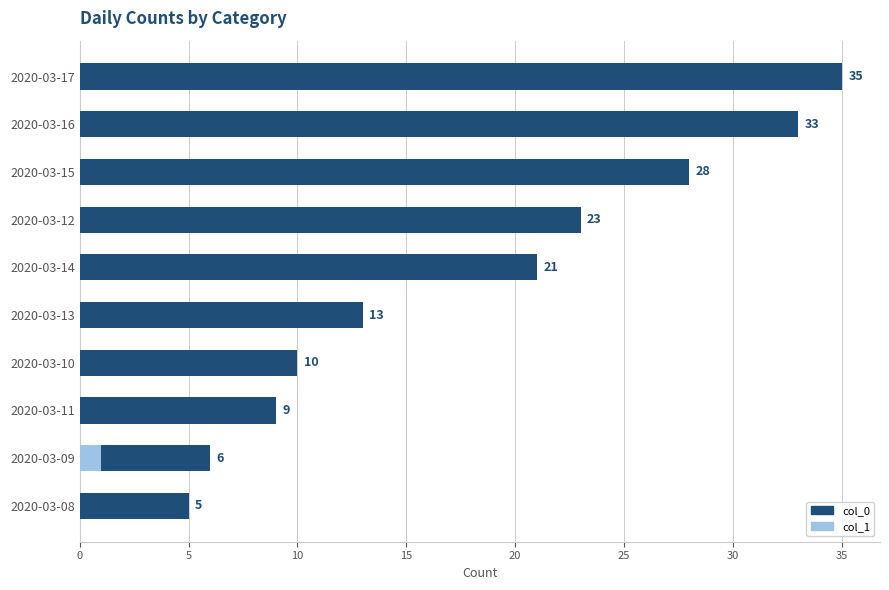

Which series has the widest spread of values?

col_0